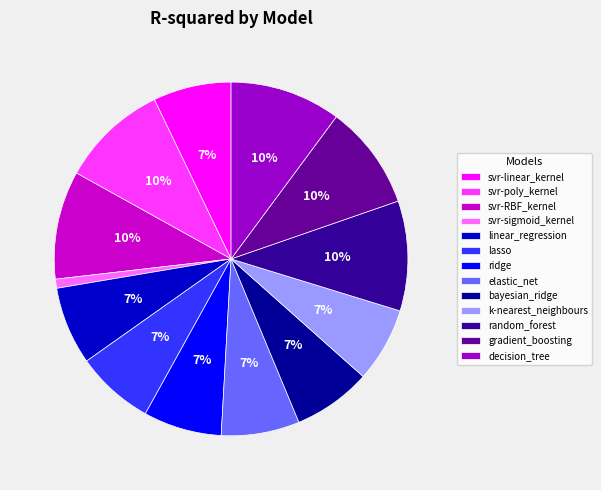

What percentage is the bayesian_ridge slice, to the nearest percent?

7%